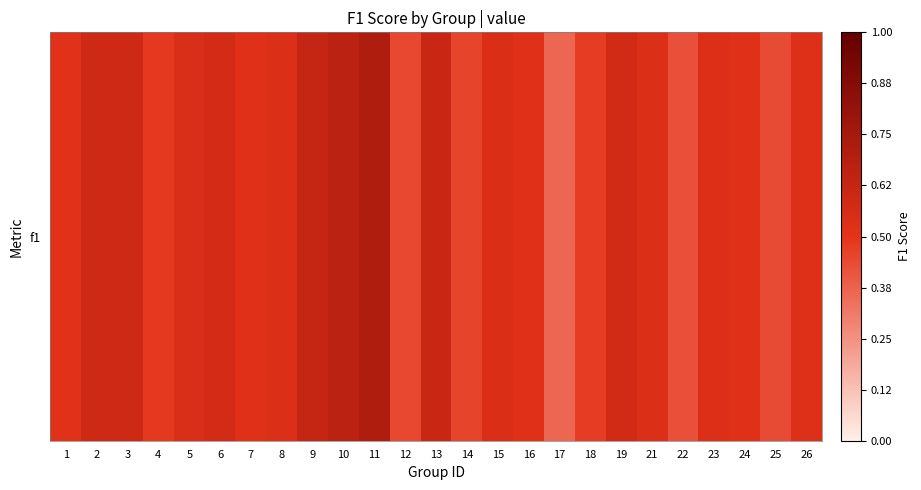

Which category has the highest value across all series?

11